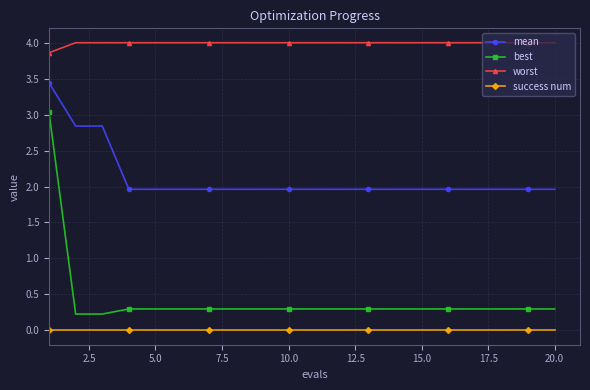

Which series has the largest total across all categories?

worst